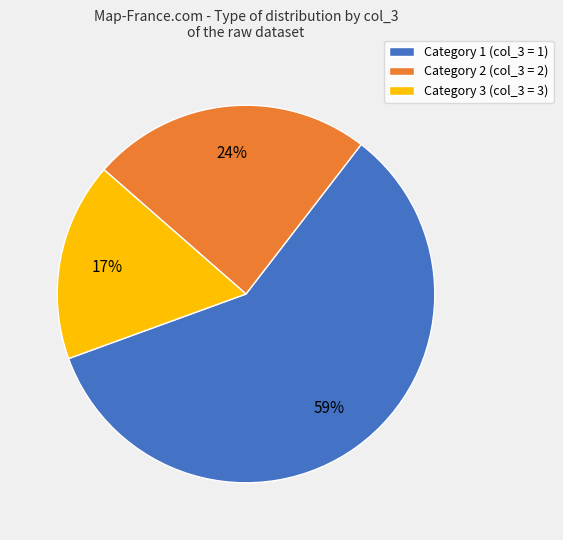

What percentage is the Category 3 (col_3 = 3) slice, to the nearest percent?

17%